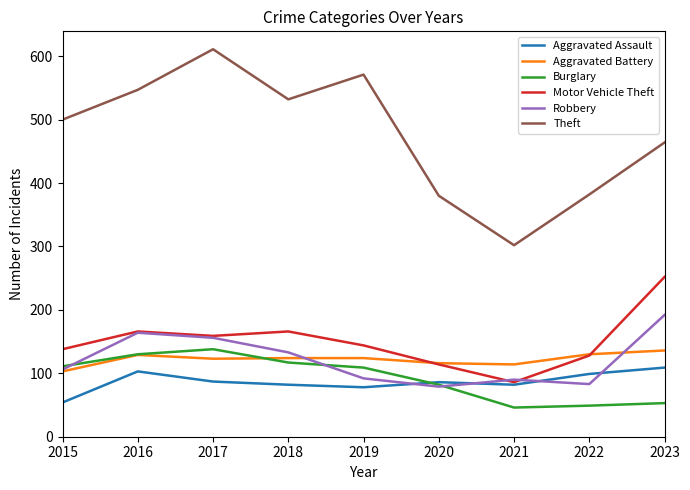

Where is the first local maximum for Aggravated Assault?

2016